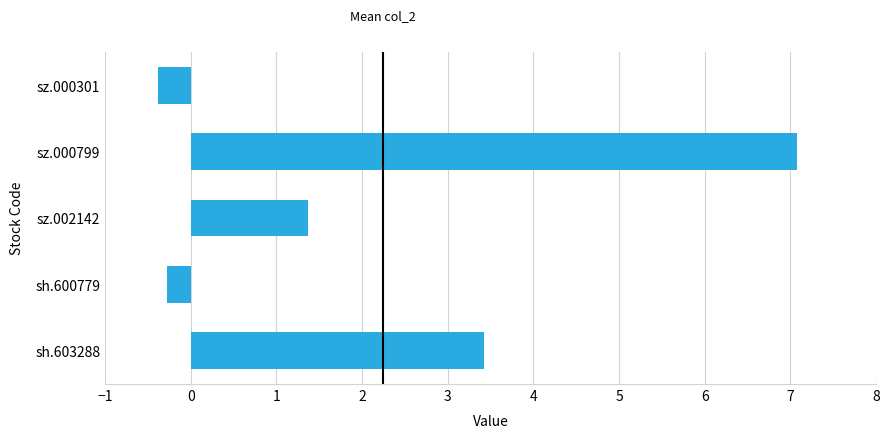

What is the difference between the maximum and minimum values?

7.4